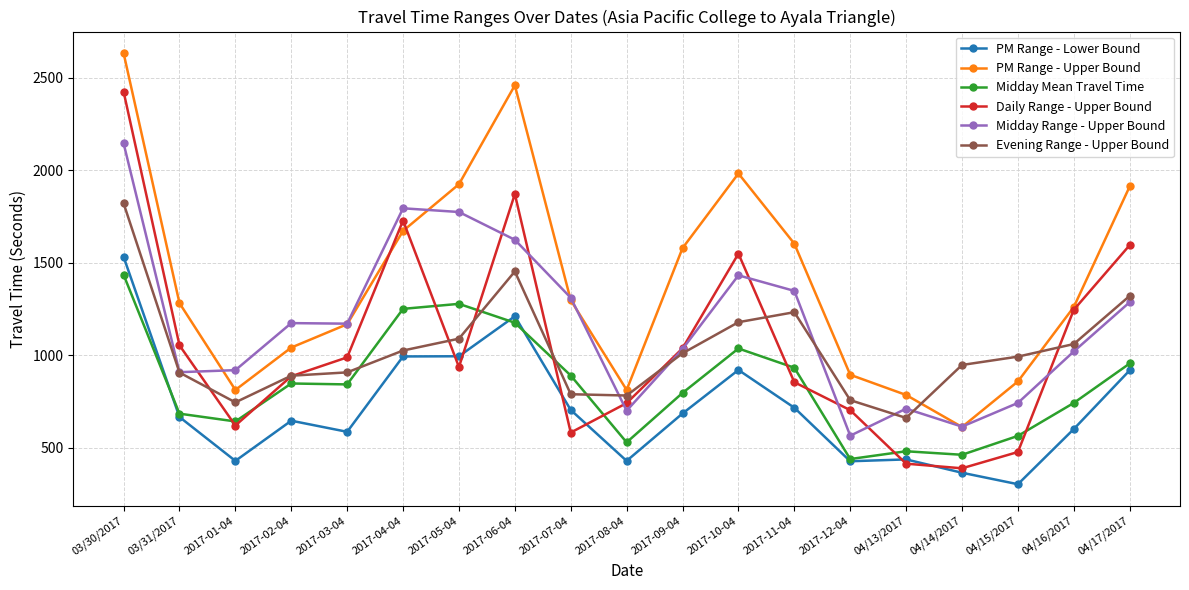

True or false: PM Range - Upper Bound and Midday Mean Travel Time intersect in this chart.

False